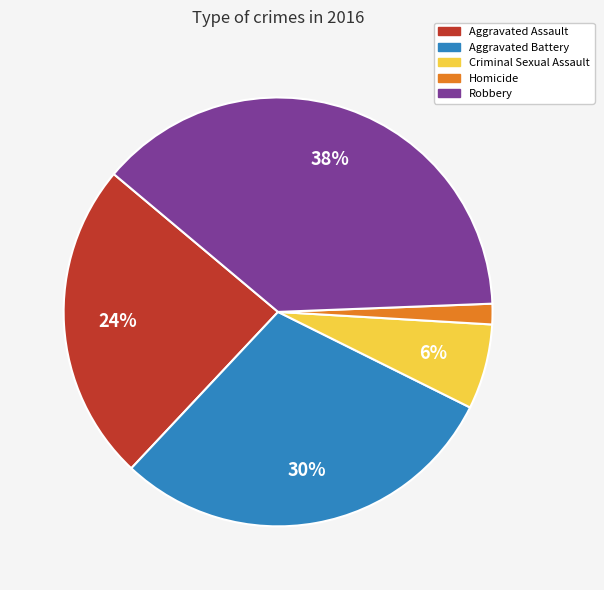

Do Homicide and Robbery together represent more than half of the pie?

No